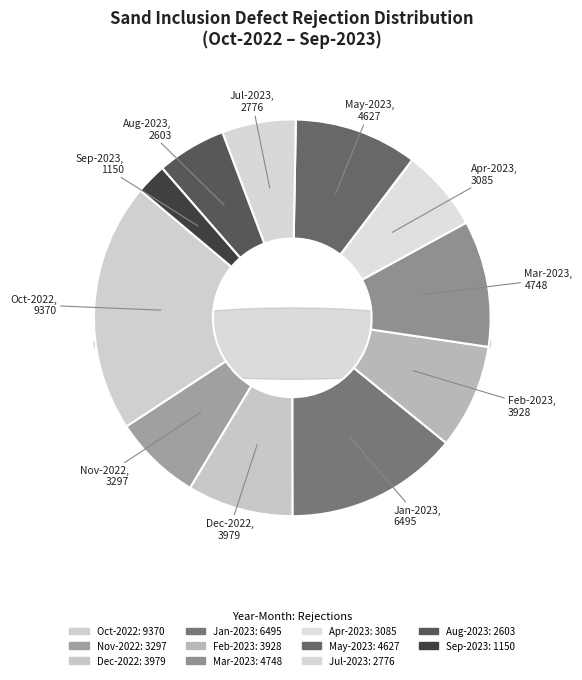

The Jul-2023 slice represents 6% of the pie. True or false?

True